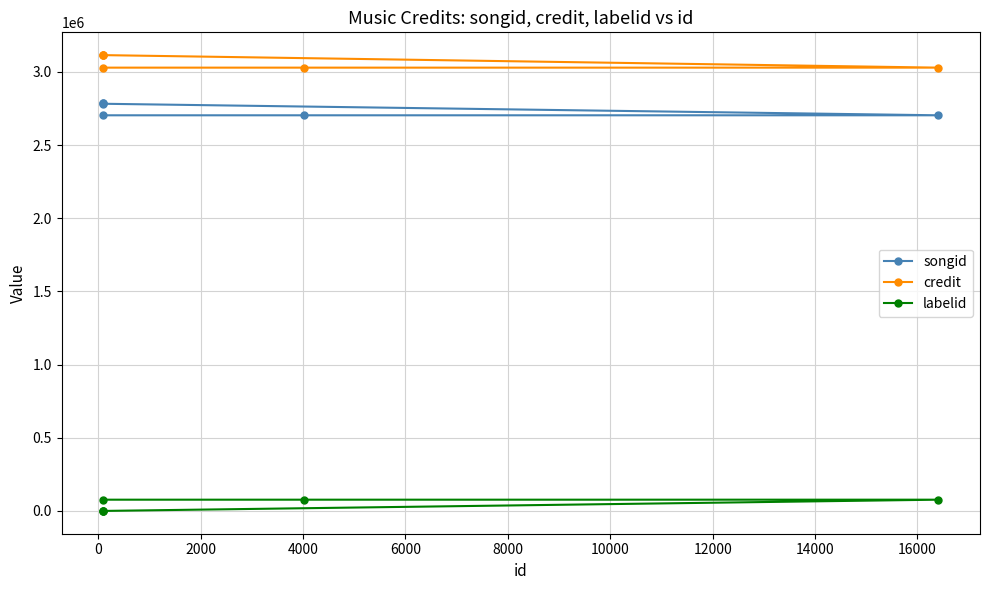

How many categories are shown in the chart?

6